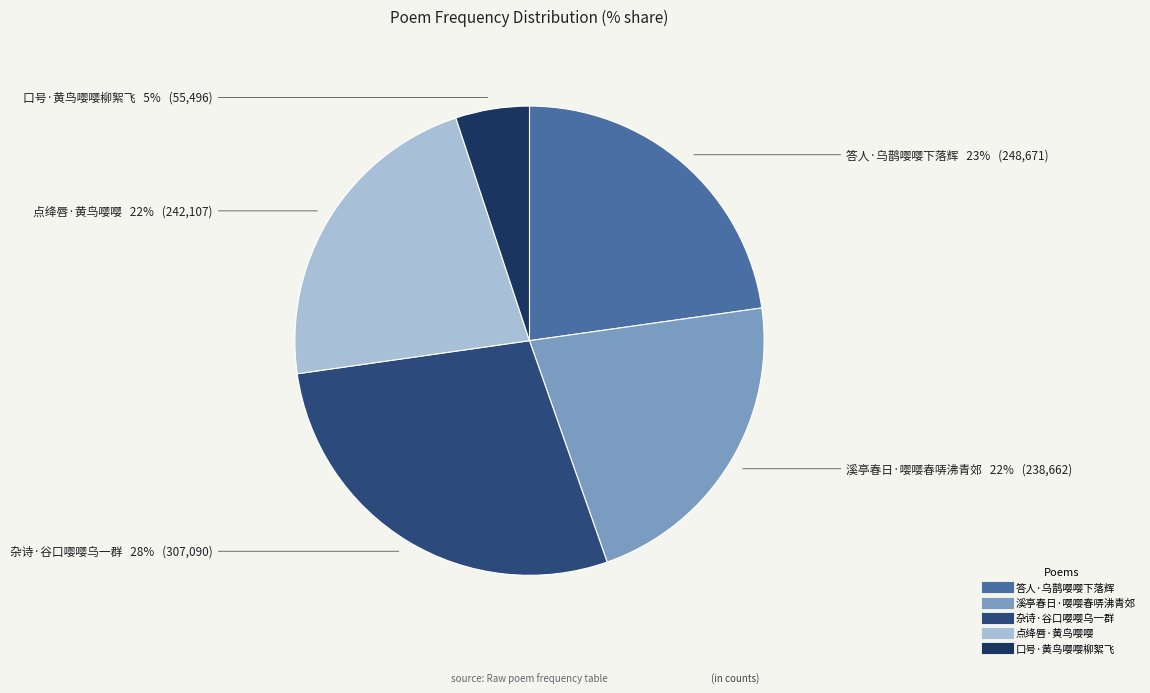

Is it true that 杂诗·谷口嘤嘤乌一群 is 28% of the pie?

True